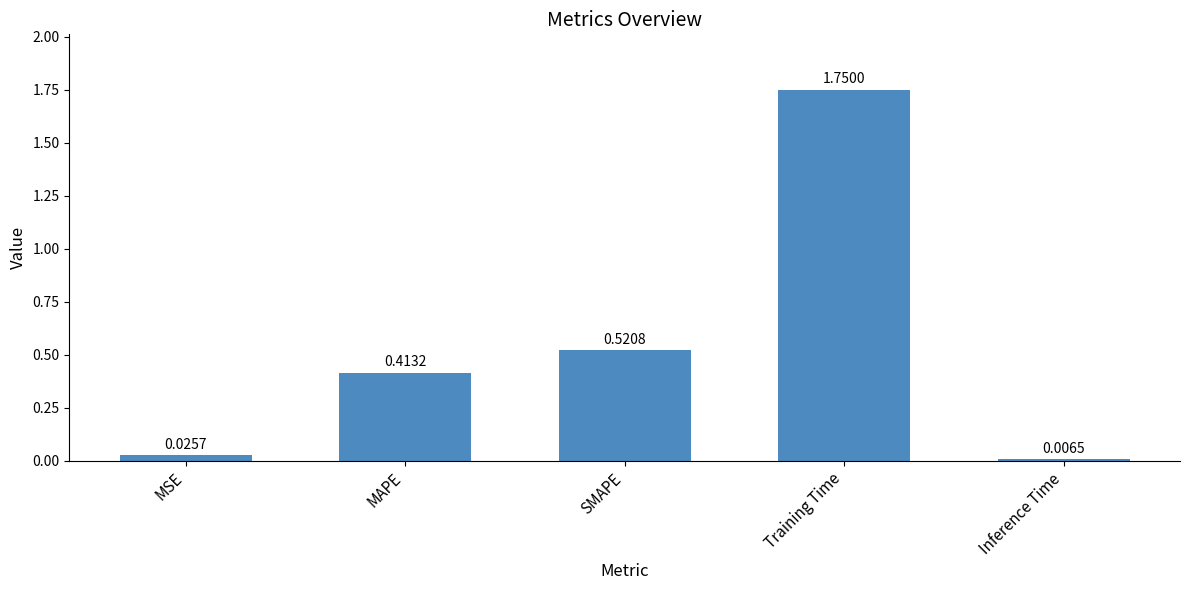

Rank the categories by value from lowest to highest.

Inference Time, MSE, MAPE, SMAPE, Training Time